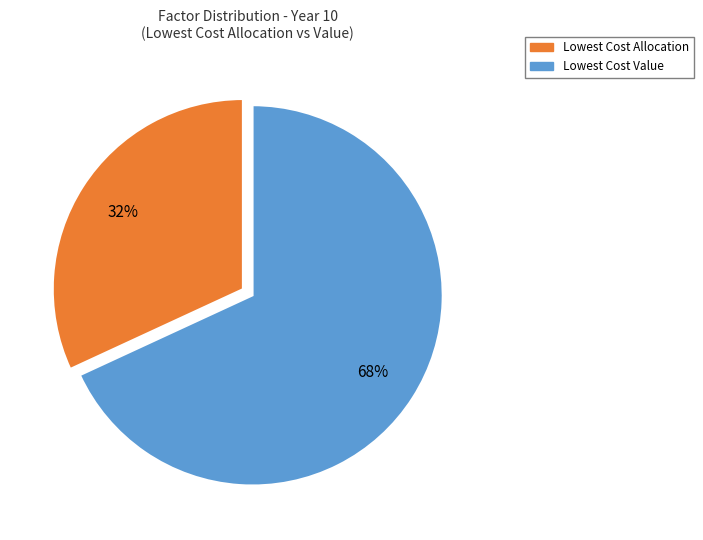

To the nearest percent, what is the difference between the Lowest Cost Value and Lowest Cost Allocation slice percentages?

36%